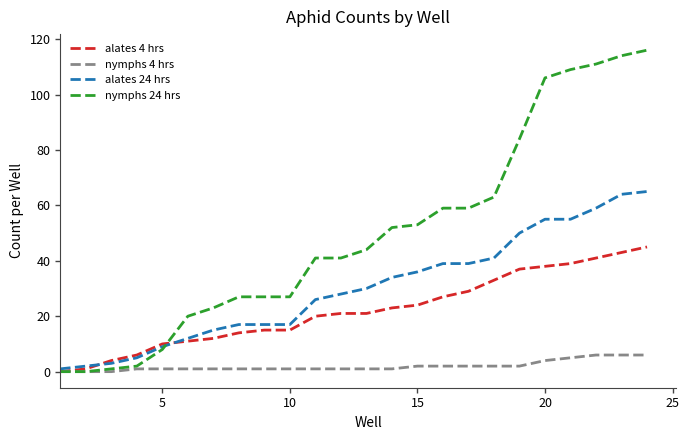

Rank the series by their maximum value, from lowest to highest.

nymphs 4 hrs, alates 4 hrs, alates 24 hrs, nymphs 24 hrs